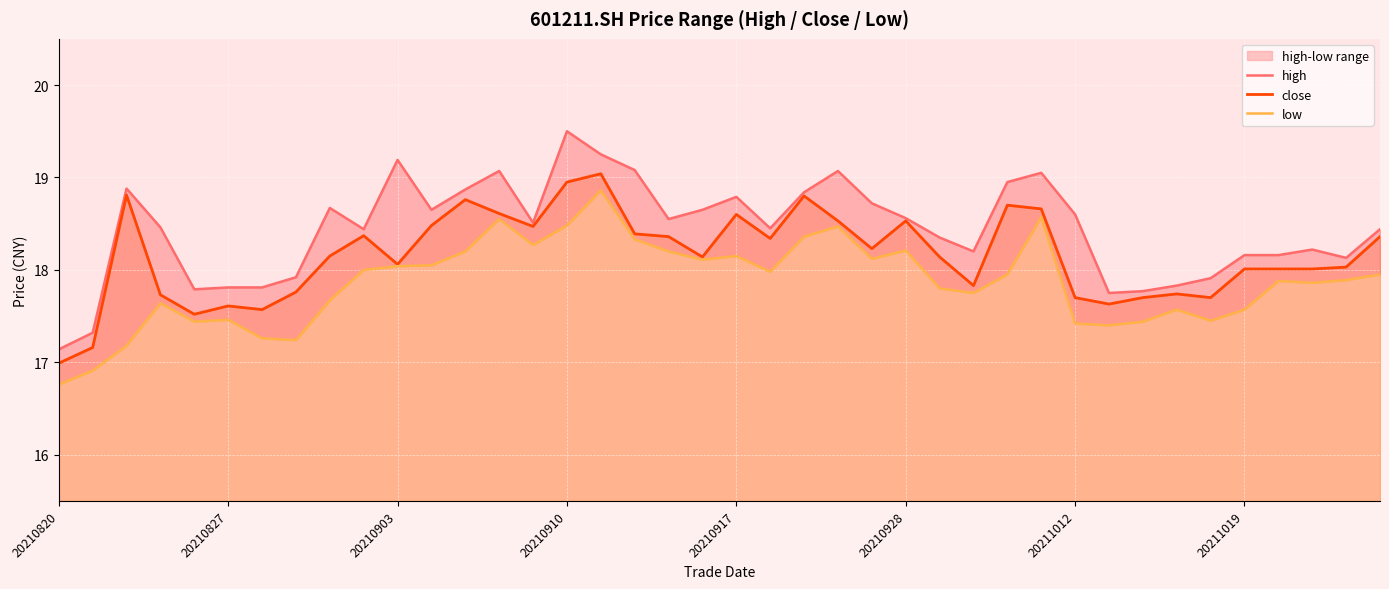

Read the low value at 21.

18.0